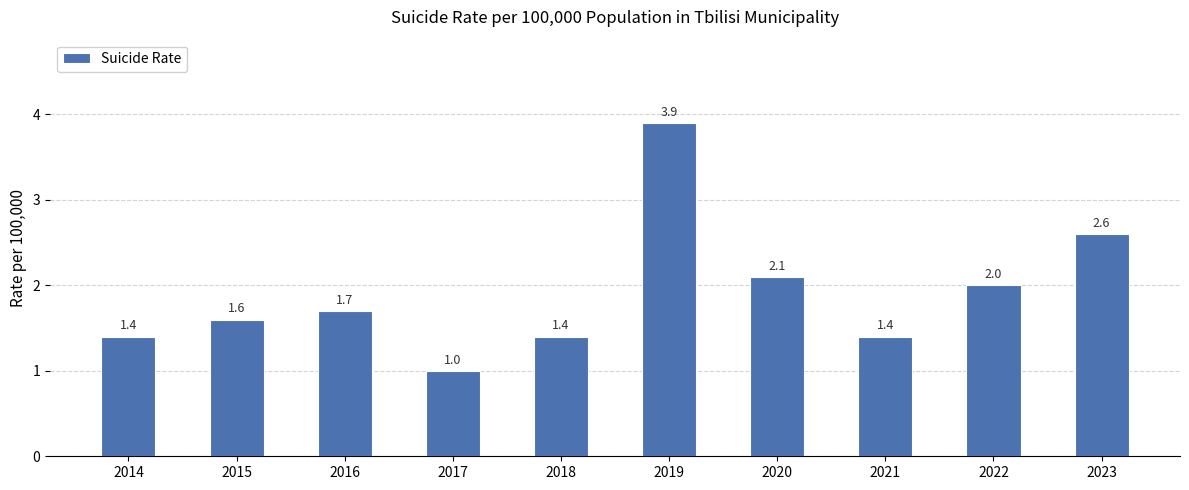

True or false: the data shows 2.6 at 2016.

False